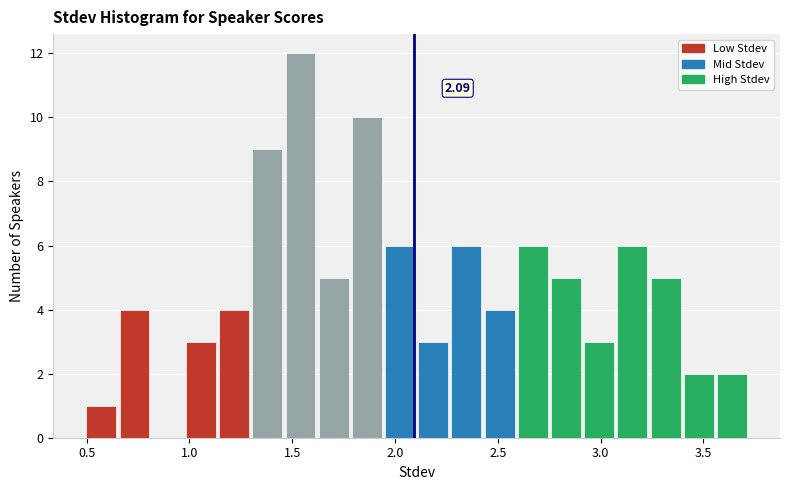

Read against the x-axis, roughly where is the centre of the tallest bar?

1.55